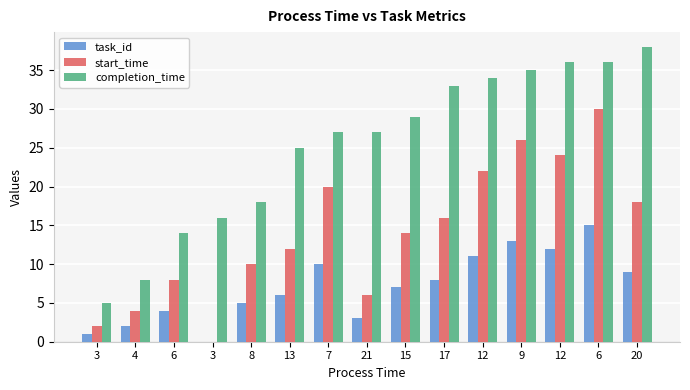

At which category does the chart reach its minimum across all series?

3